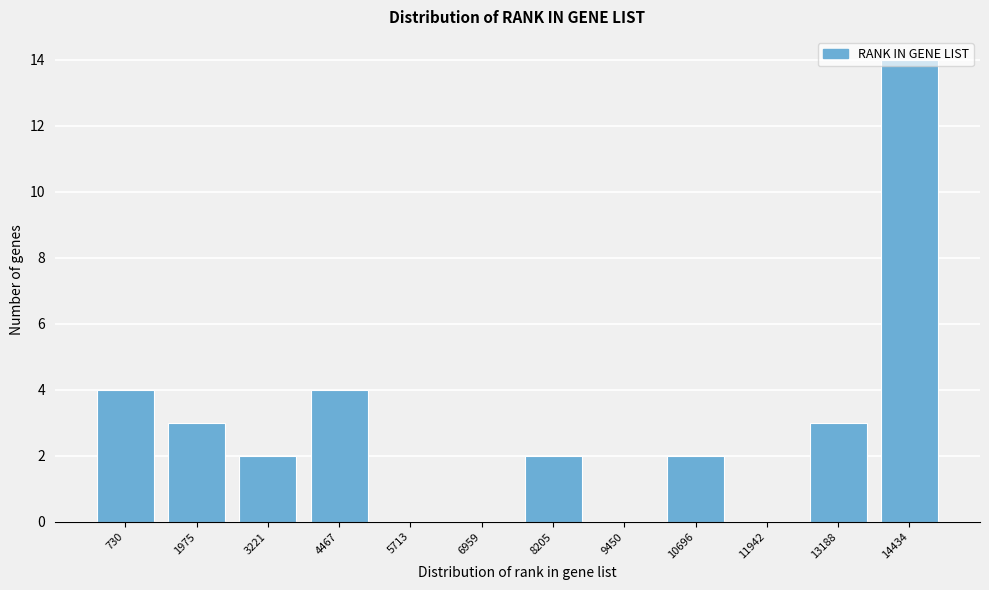

Is it true that the value at 6959 is 0?

True